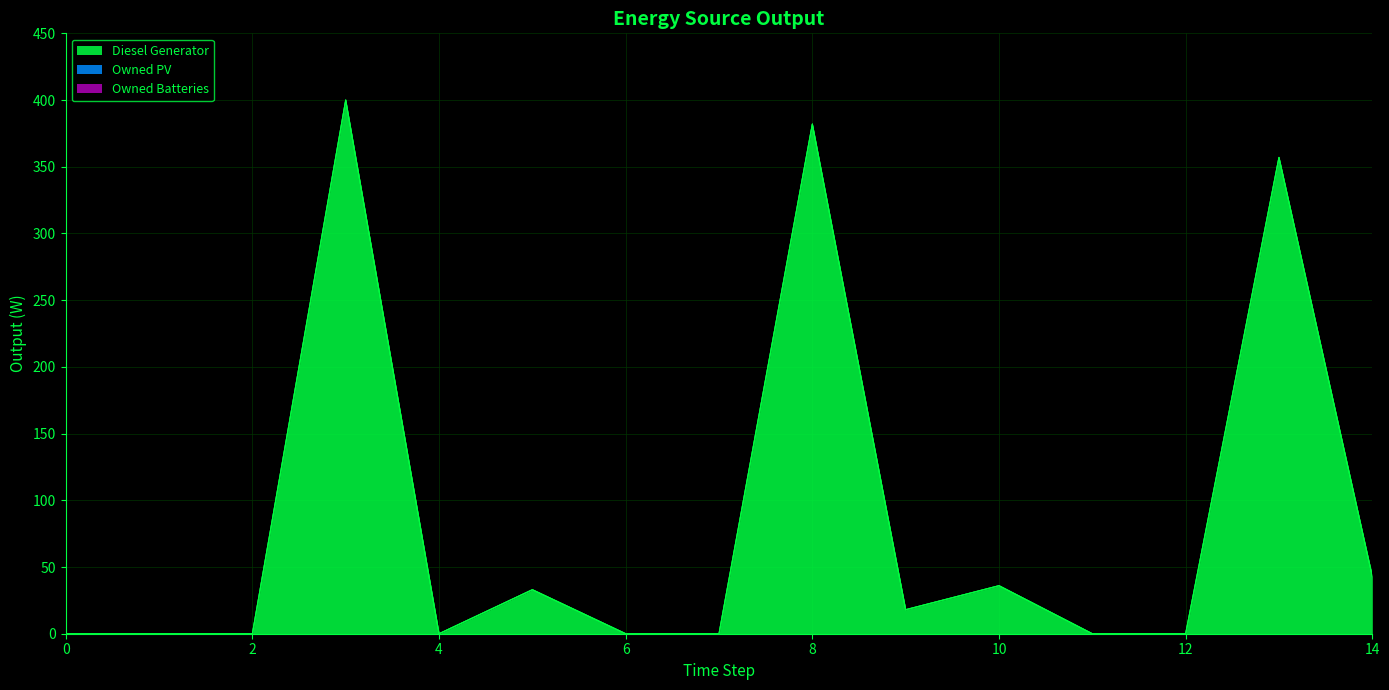

Between 2 and 8, which is larger?

8